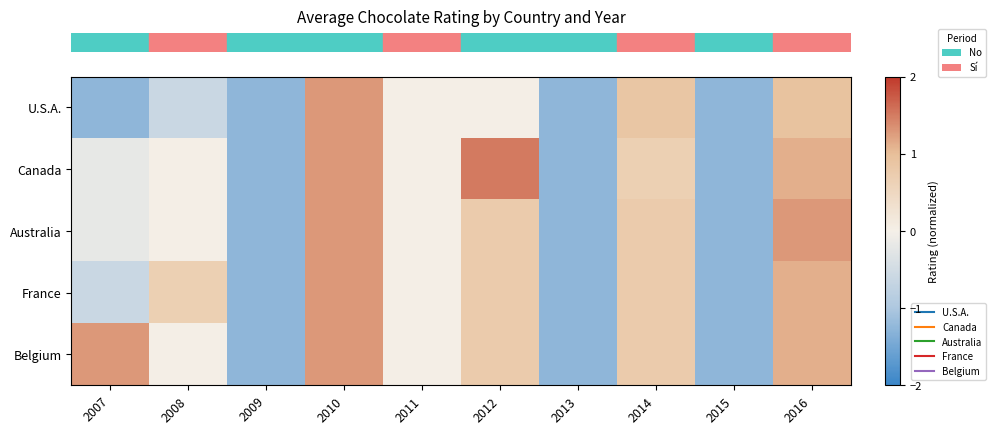

At which category is the sum across all series the highest?

2010